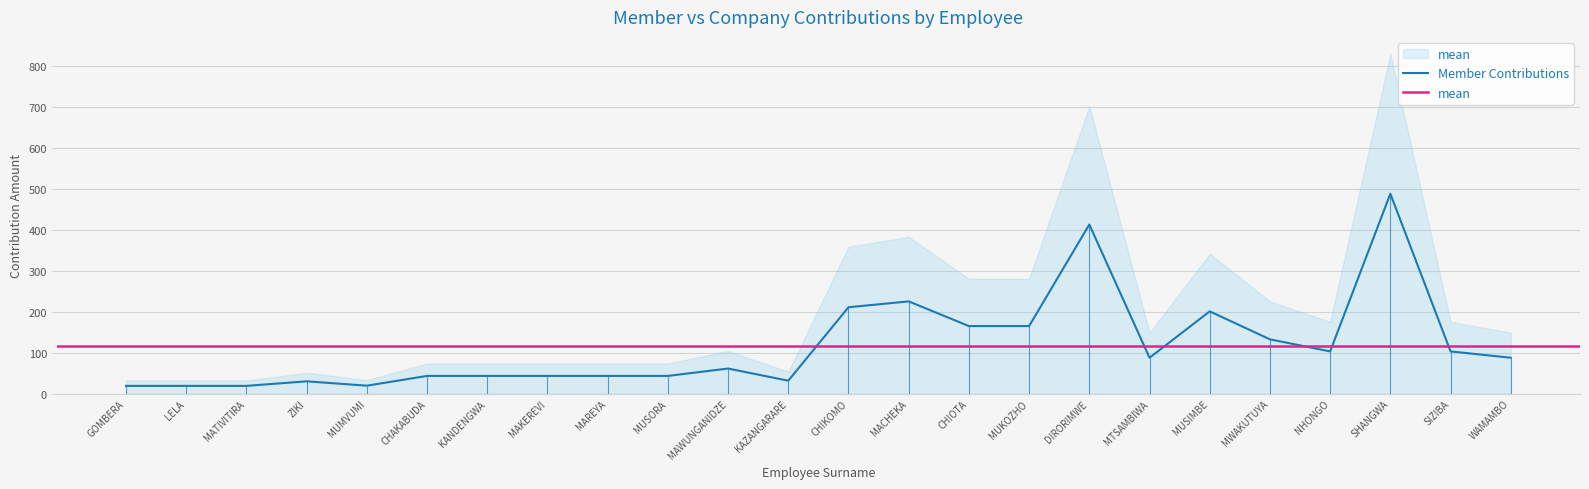

Reading left to right, transcribe all the data shown in this chart.

18.9	18.9	18.9	30.0	19.4	43.2	43.2	43.2	43.2	43.2	61.2	31.5	210.7	225.0	164.8	164.8	412.5	87.5	200.6	132.4	103.0	487.5	103.0	87.5